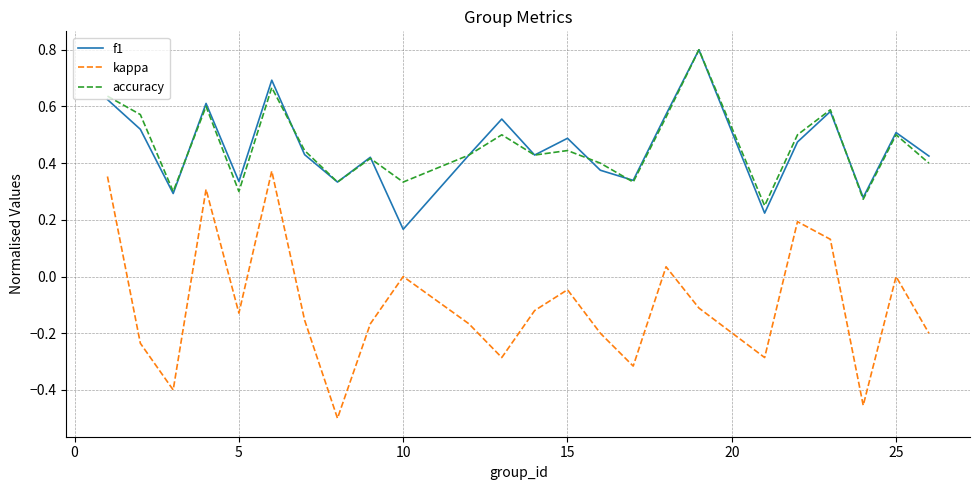

True or false: kappa and accuracy intersect in this chart.

False